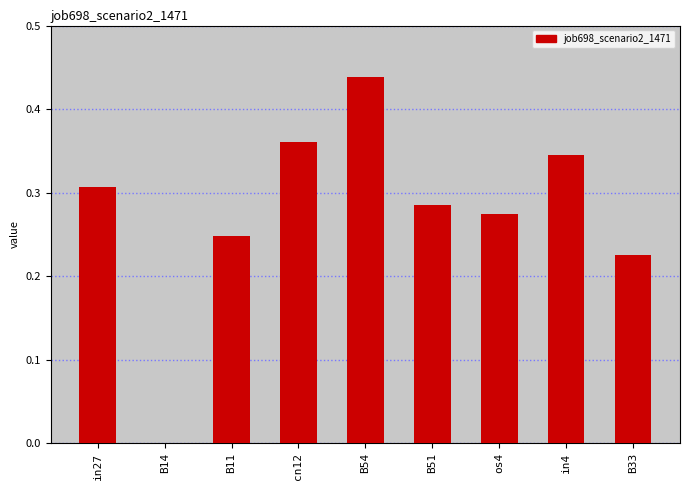

Which has a higher value, B11 or in4?

in4